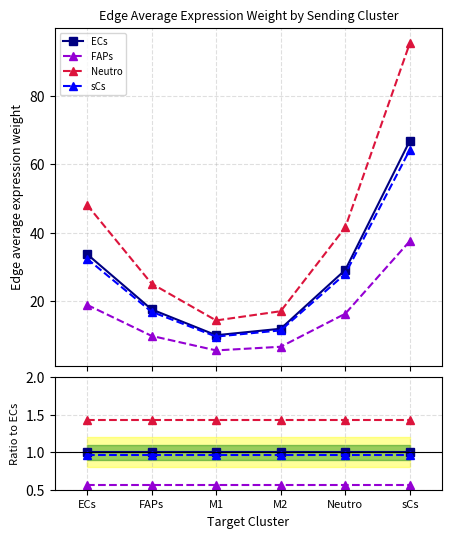

How many sCs values are between 0 and 1?

6